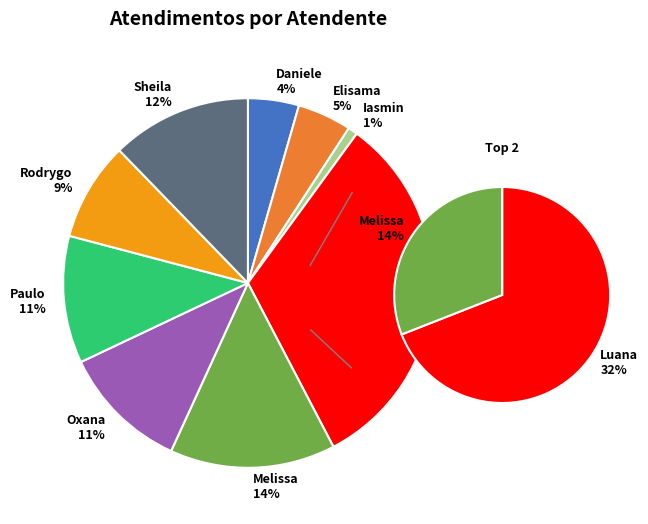

Which category has the smallest portion of the pie?

Iasmin Correa de Lima